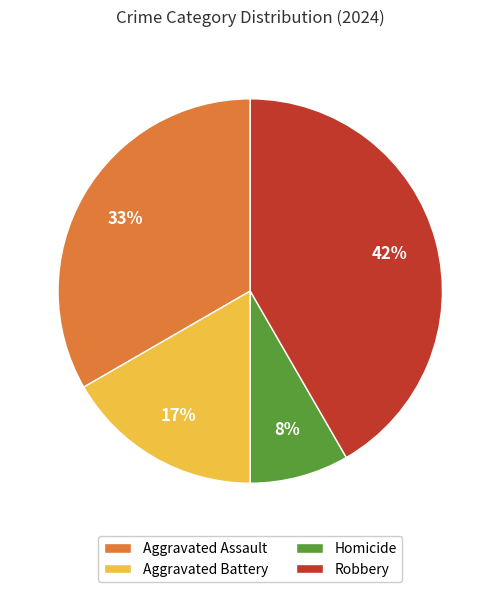

To the nearest percent, what is the average slice percentage?

25%